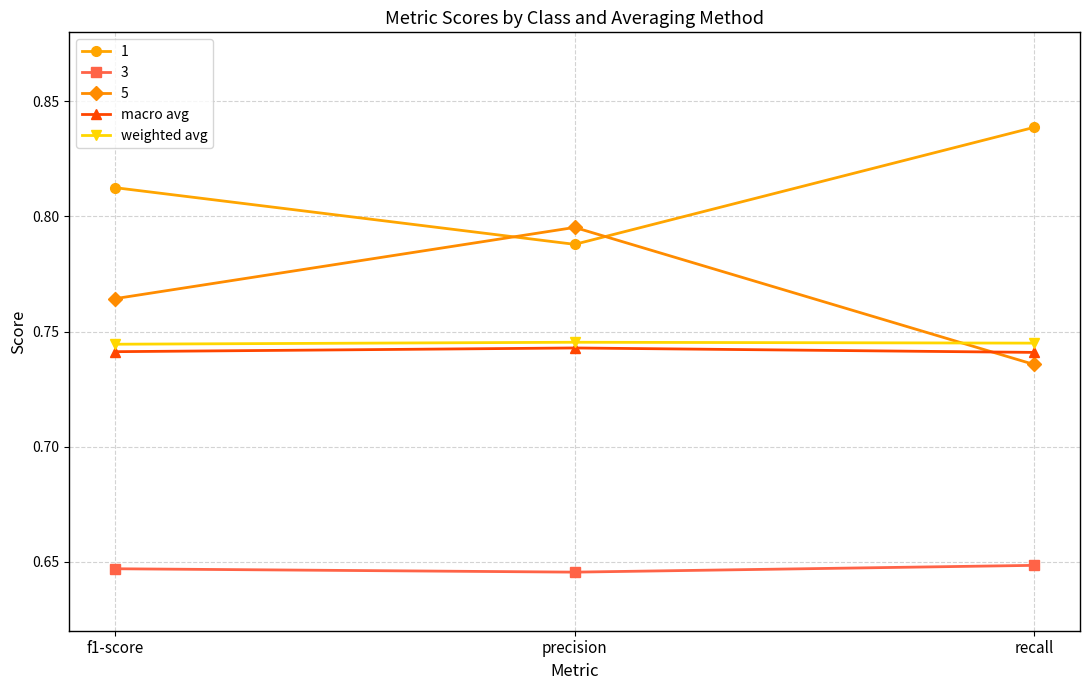

What are all the series names shown in the legend?

1, 3, 5, macro avg, weighted avg